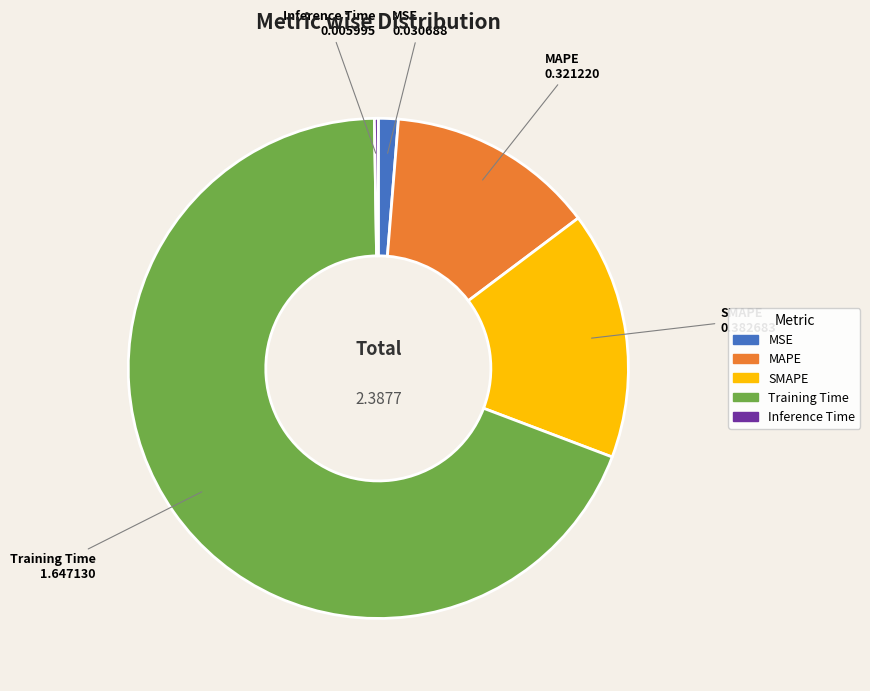

The MSE slice represents 10% of the pie. True or false?

False